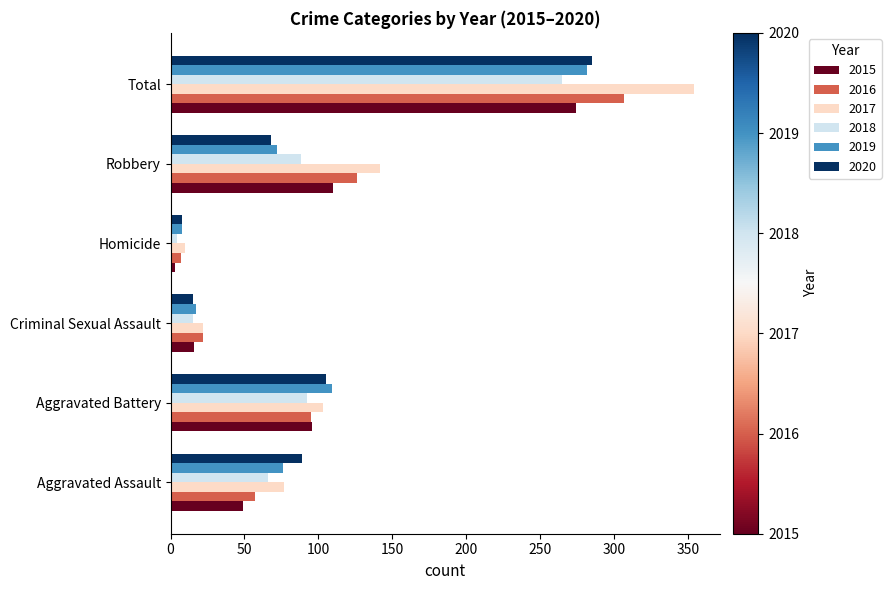

Read the 2016 value at Aggravated Assault, to the nearest 5.

55